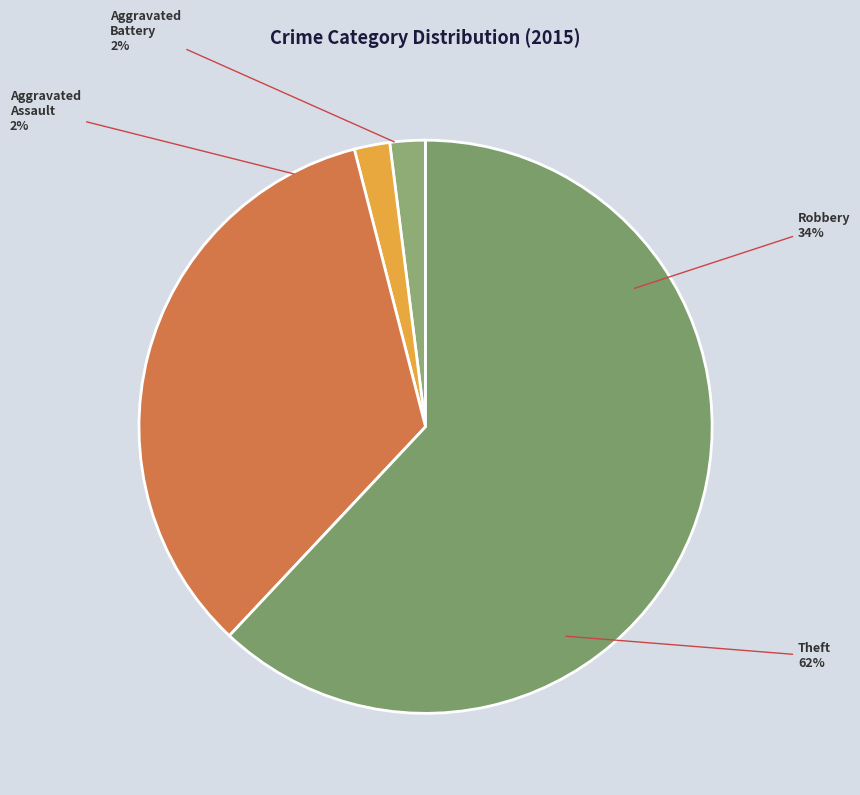

Do Theft and Aggravated Assault together represent more than half of the pie?

Yes